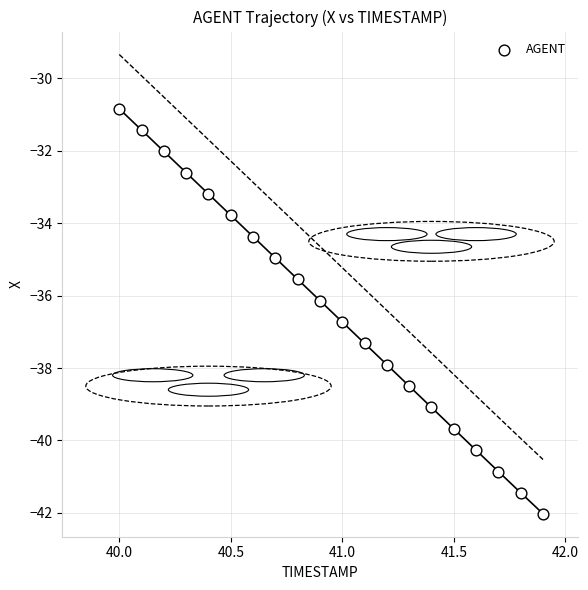

What is the range of Y values (max minus min)?

11.2